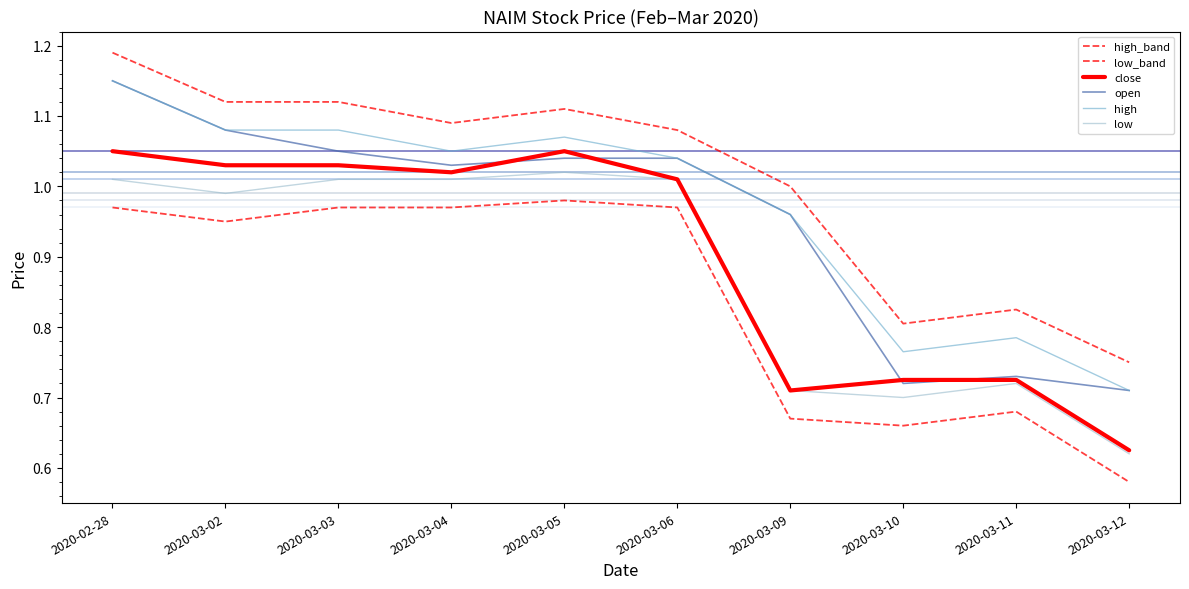

Is this an area chart (filled region under the line)?

No